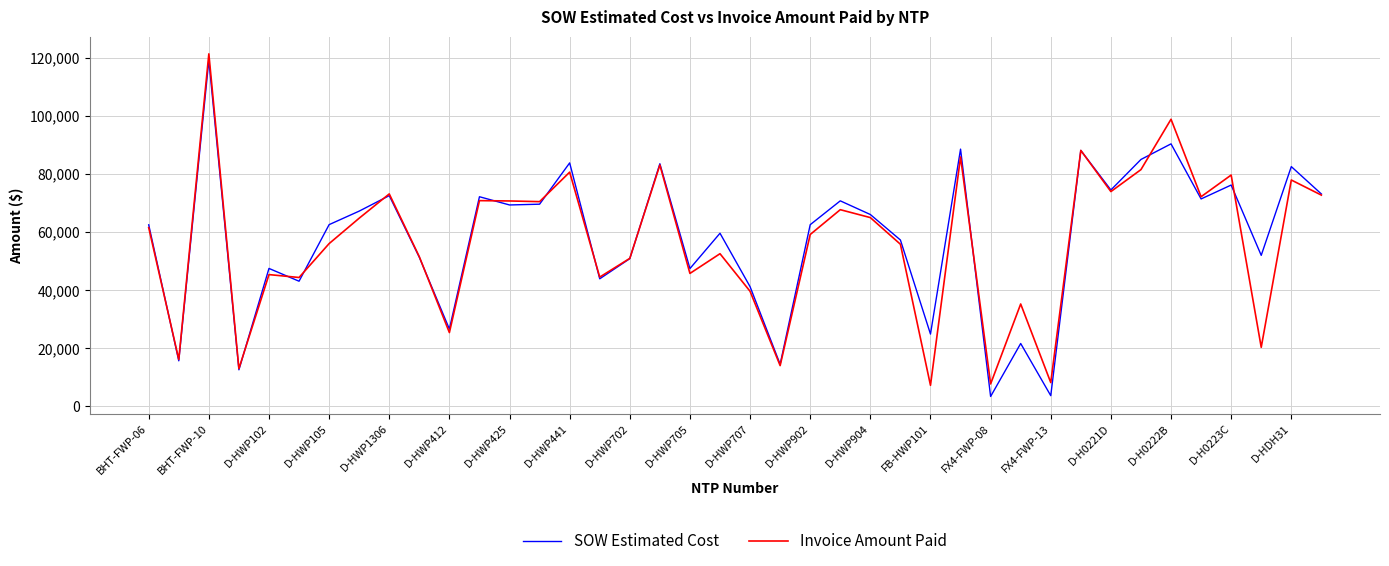

What is the smallest value displayed?

3425.6